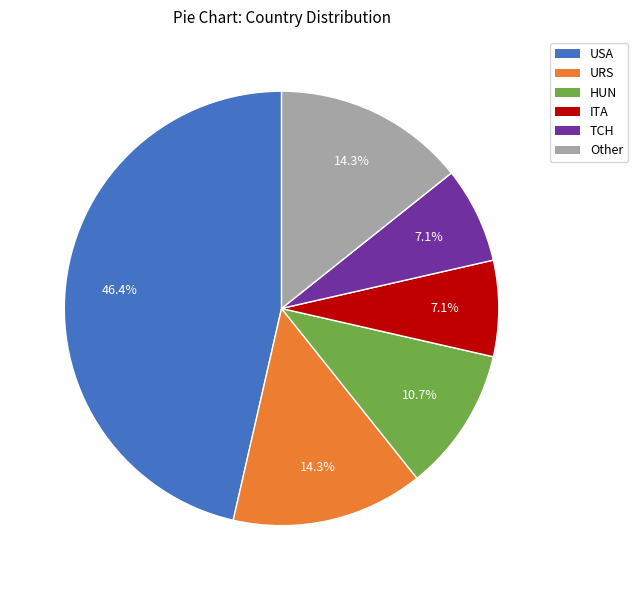

To the nearest percent, what is the average slice percentage?

17%